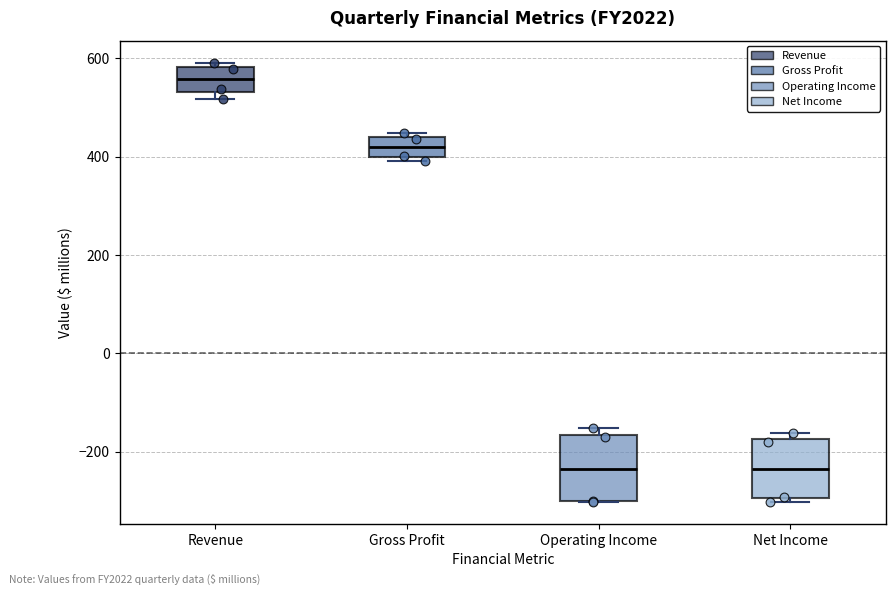

Reading left to right, transcribe this box plot: for each box, give where its median line is, the range the box spans, and where its two whiskers end, as read against the y-axis. The values are not printed on the chart, so give them approximately, as read against the axis.

Revenue: median 560, box 540 to 580, whiskers 520 to 600
Gross Profit: median 420, box 400 to 440, whiskers 400 (just below the box's lower edge) to 440 (just above the box's upper edge)
Operating Income: median -240, box -300 to -160, whiskers -300 to -160 (just above the box's upper edge)
Net Income: median -240, box -300 to -180, whiskers -300 (just below the box's lower edge) to -160